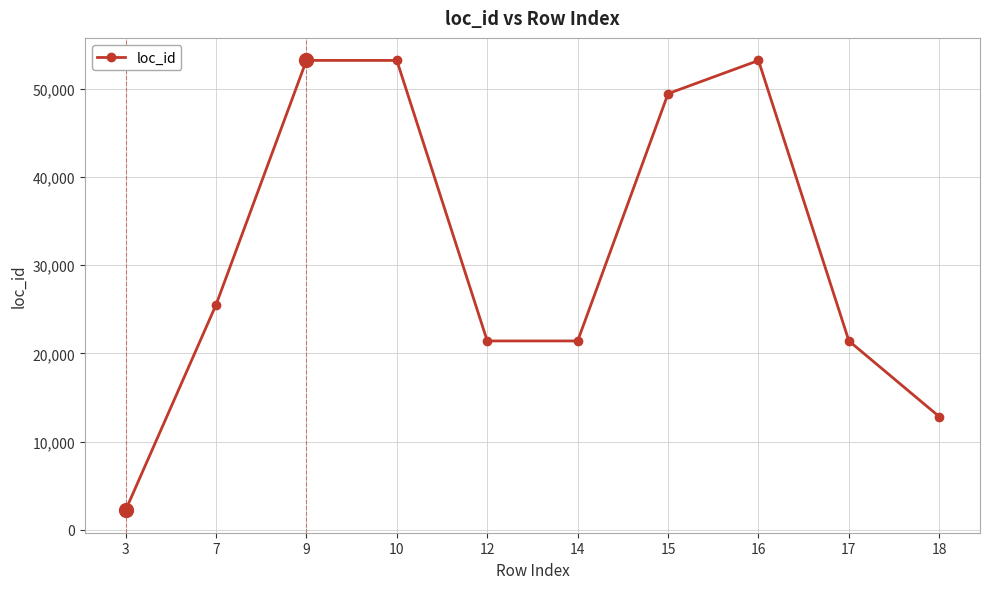

True or false: the data has more than 0 interior local peaks.

True